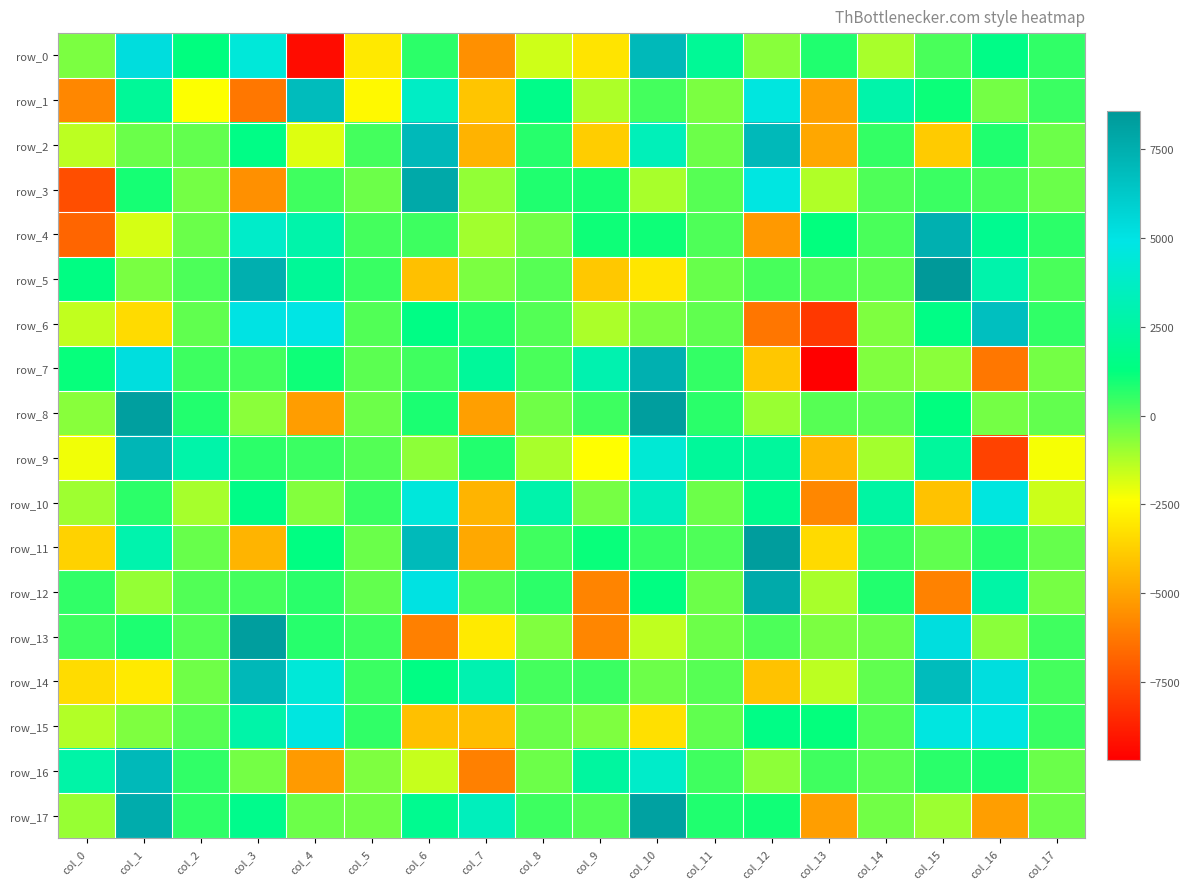

At which category is the sum across all series the highest?

col_10